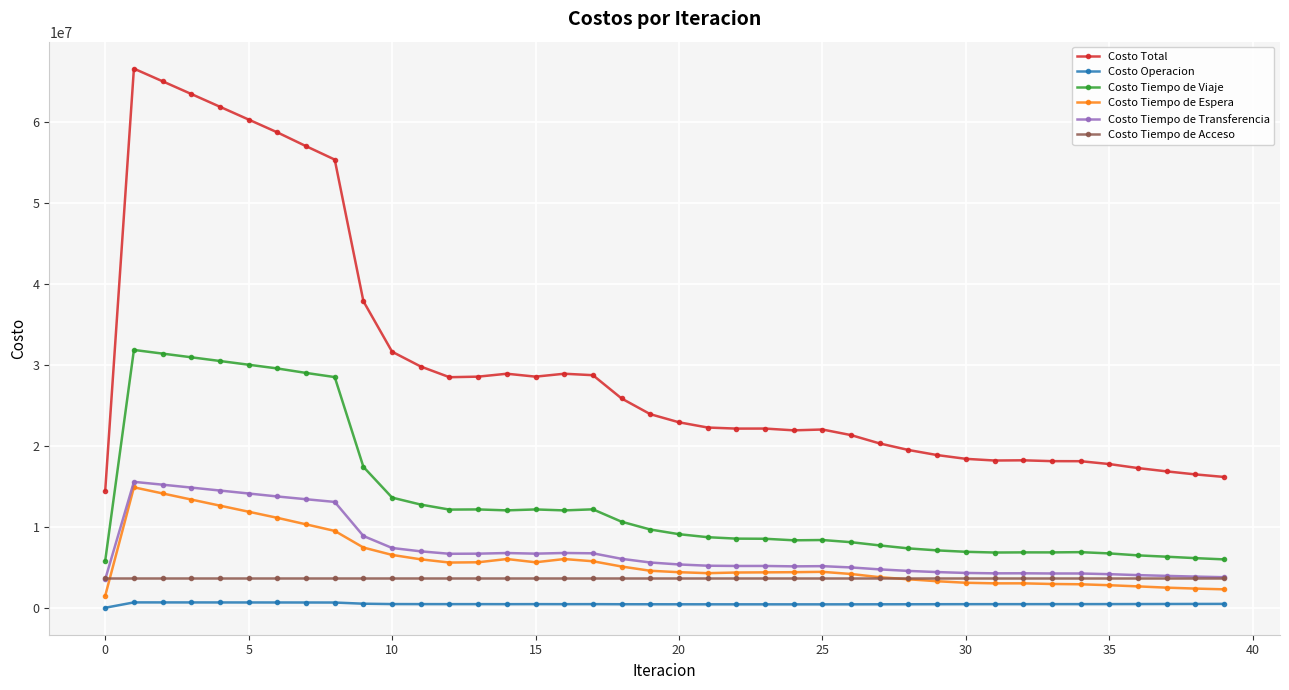

Rank the series by their maximum value, from lowest to highest.

Costo Operacion, Costo Tiempo de Acceso, Costo Tiempo de Espera, Costo Tiempo de Transferencia, Costo Tiempo de Viaje, Costo Total